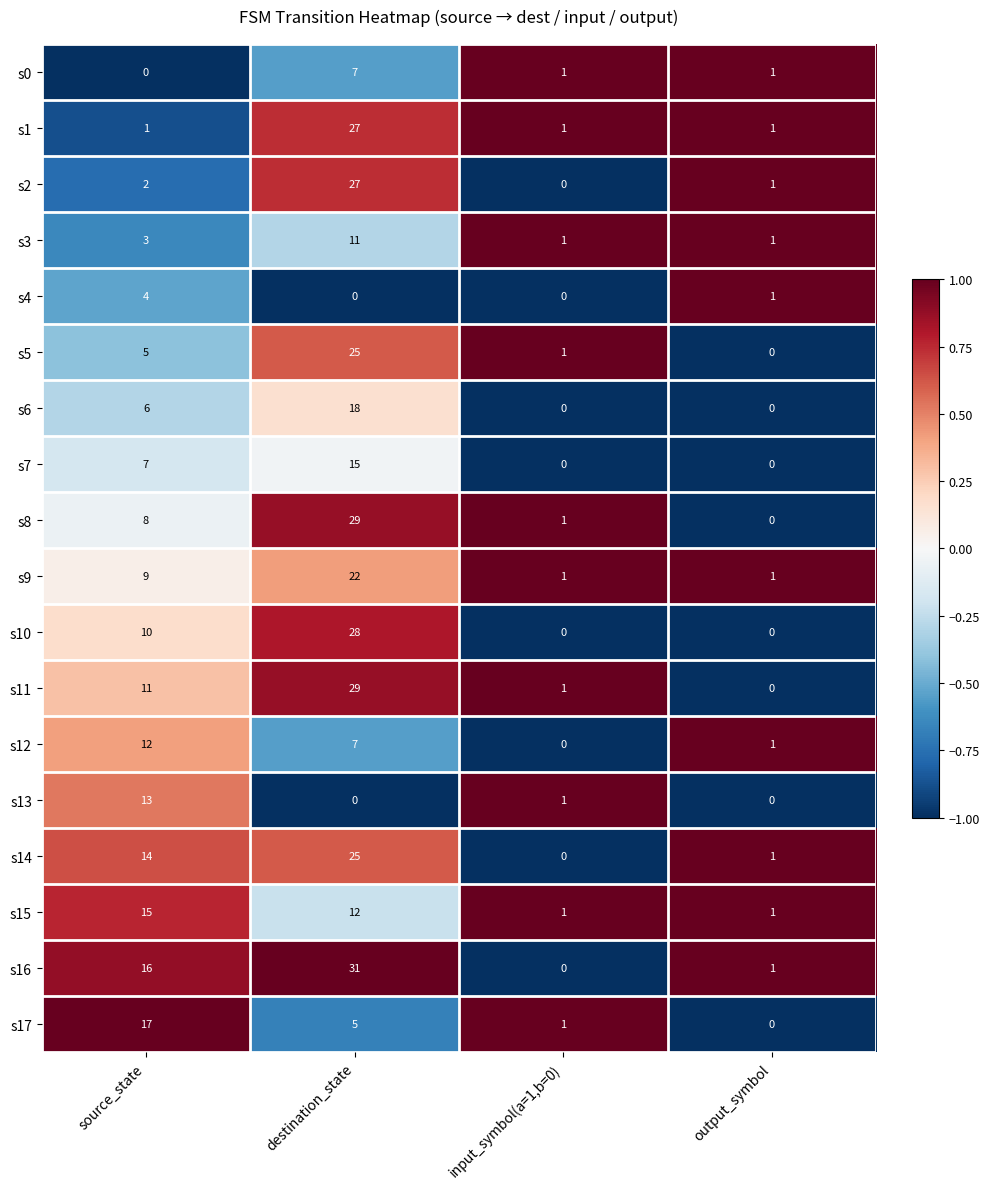

Which category has the highest value in the s17 series?

source_state